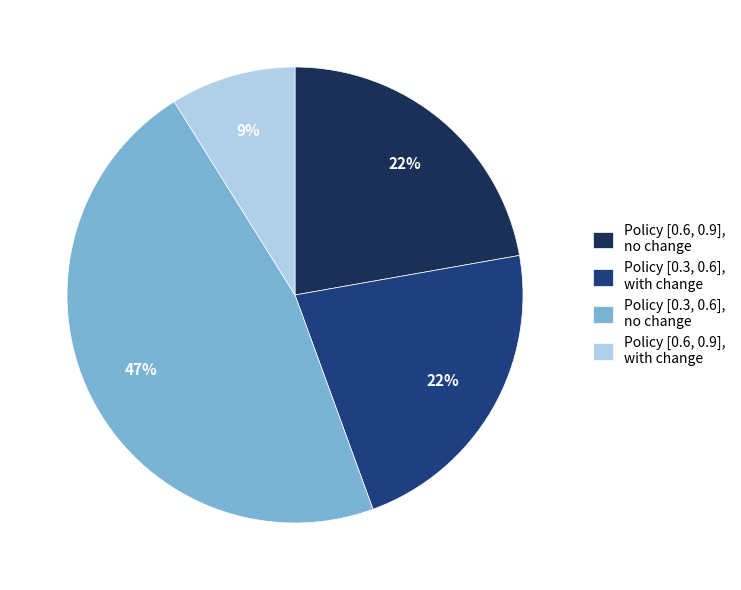

Count the number of slices in the pie.

4